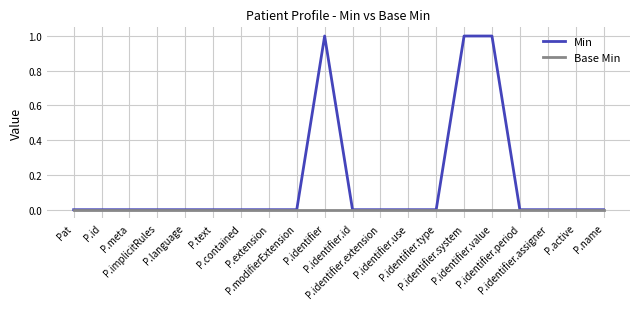

Which series has the widest spread of values?

Min